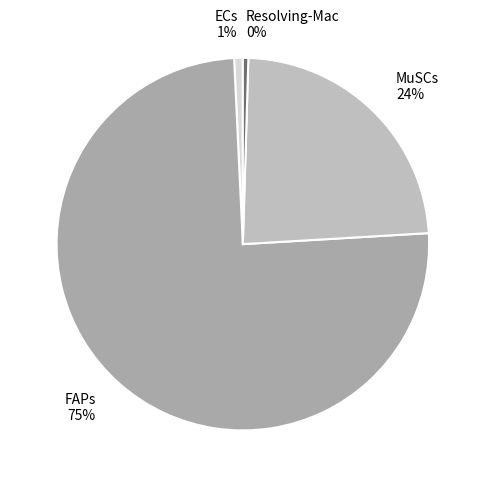

Combined, do MuSCs 24% and ECs 1% account for over 50%?

No